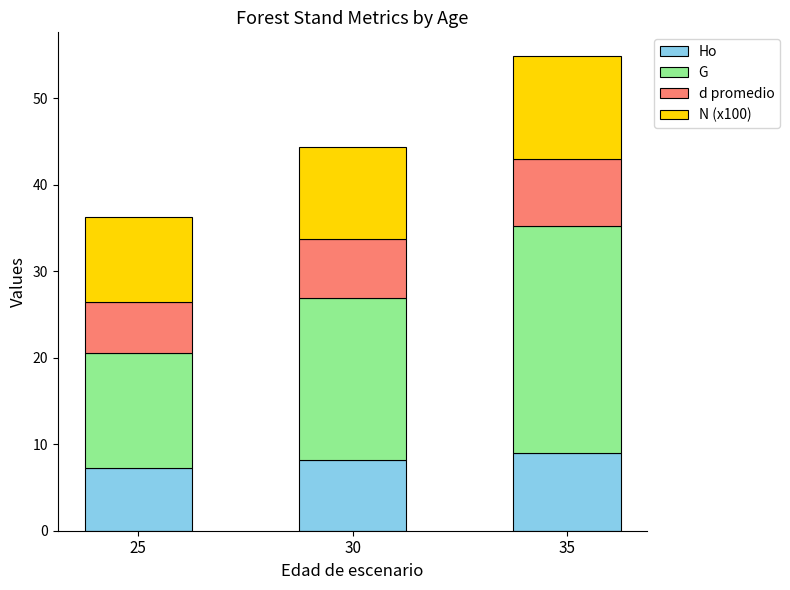

How many data points in Ho are less than 8?

1